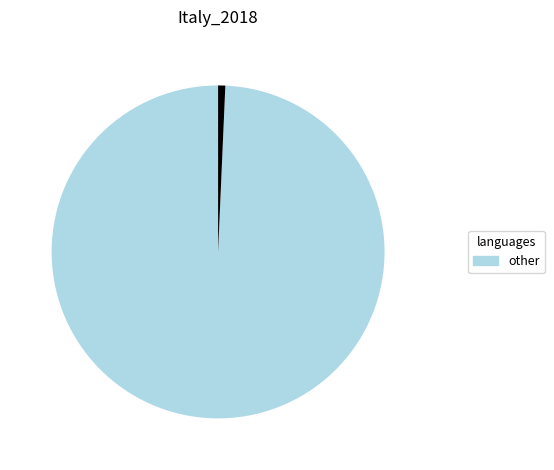

How many segments does this pie chart have?

2